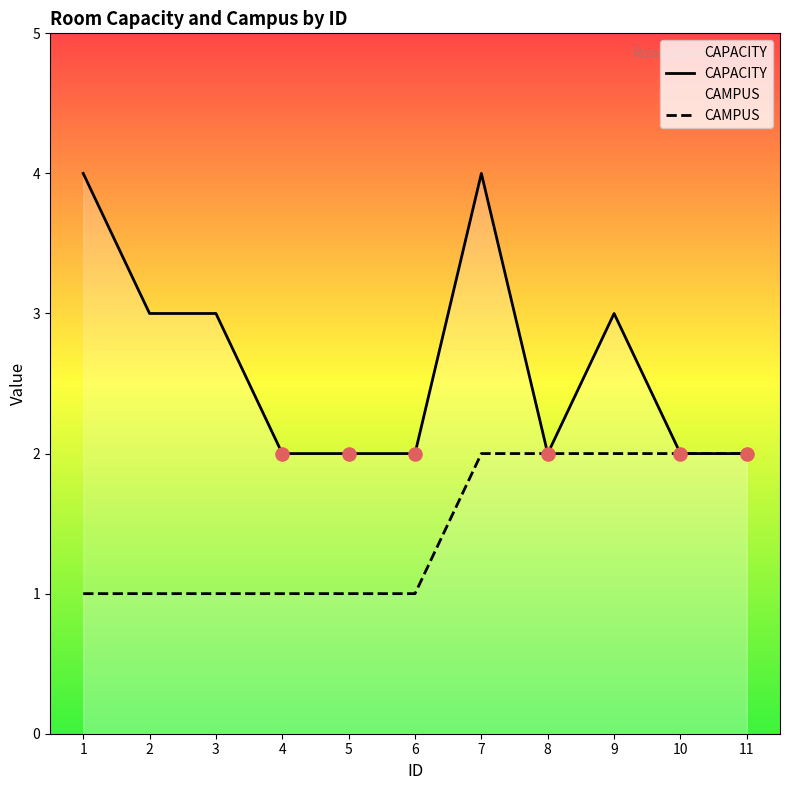

At which category is the sum across all series the highest?

7